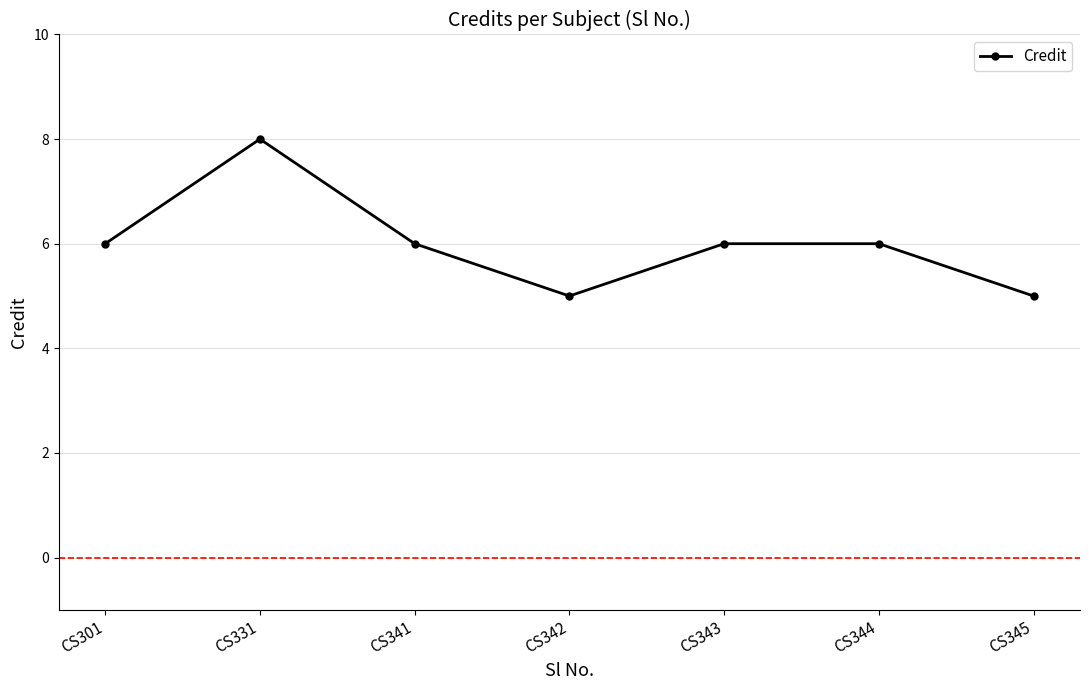

What is the change in value from CS331 to CS345?

-3